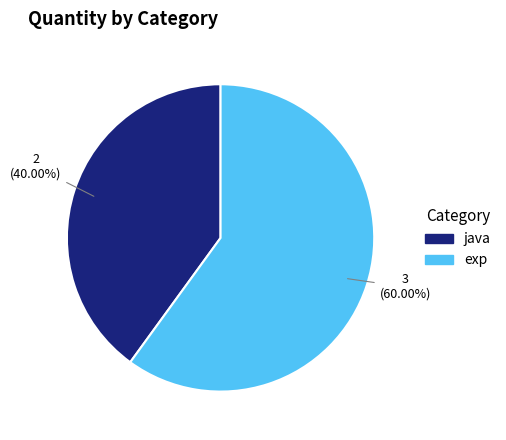

Is it true that exp is 60% of the pie?

True